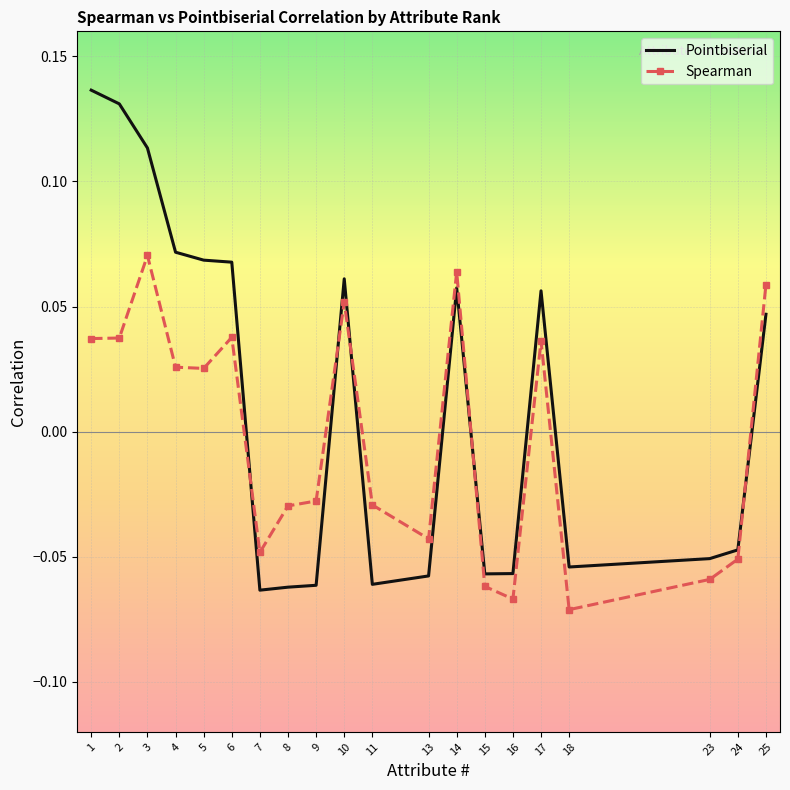

Is the value of Spearman at 23 greater than the value of Pointbiserial at 7?

Yes